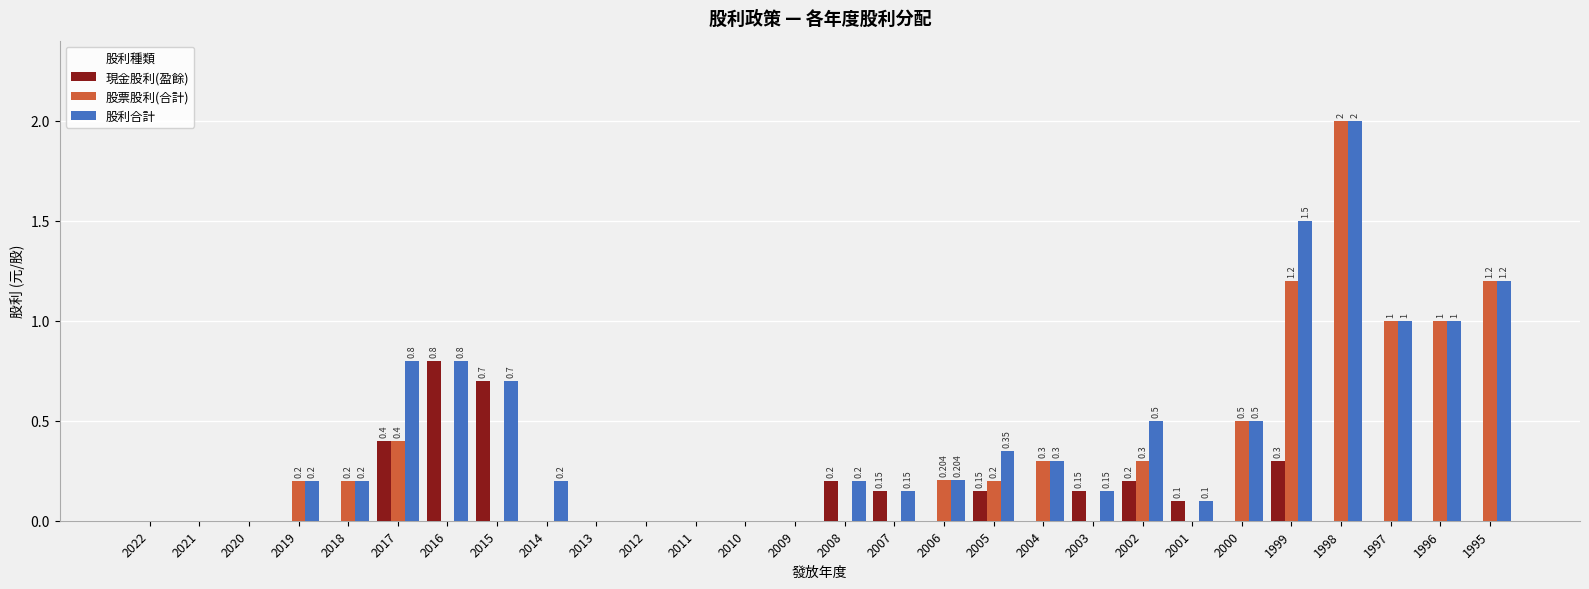

The value of 現金股利(盈餘) at 2021 is 0.0. True or false?

True